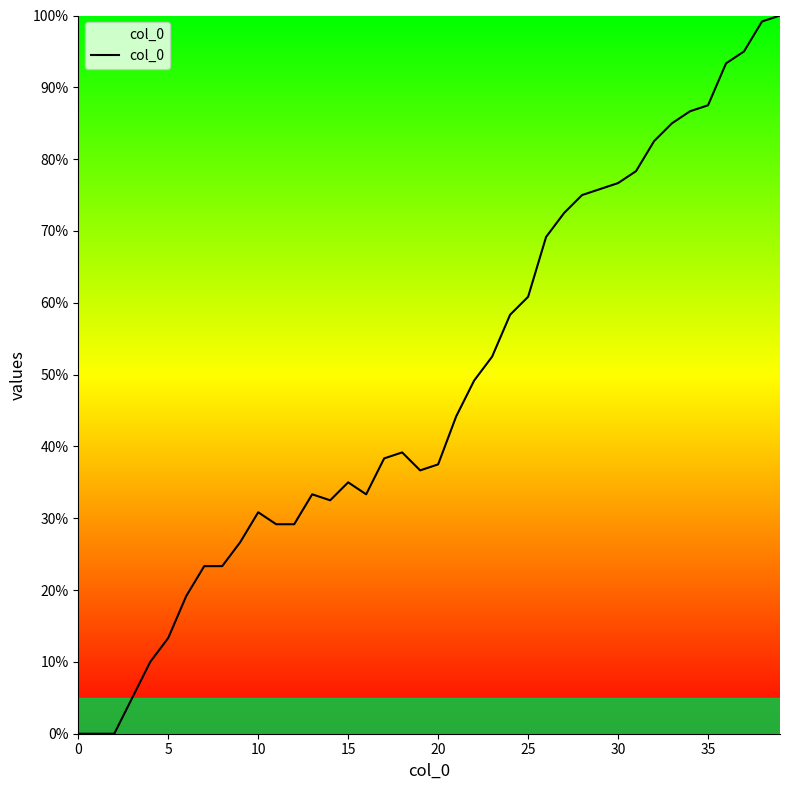

What is the greatest value displayed?

100.0